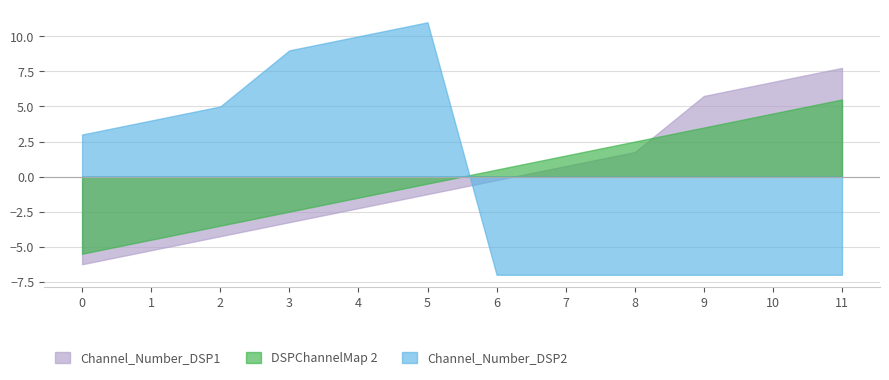

Read the DSPChannelMap 2 value at 7.

1.5